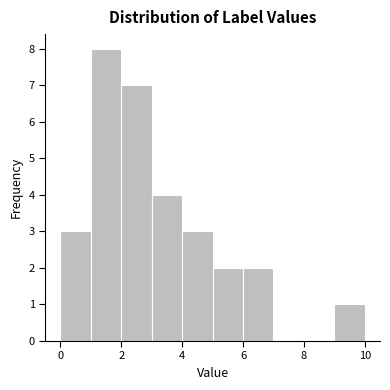

Reading left to right, transcribe this chart: for each bar, give the range it covers on the x-axis and its height. The values are not printed on the chart, so give them approximately, as read against the axis.

0 to 1: 3
1 to 2: 8
2 to 3: 7
3 to 4: 4
4 to 5: 3
5 to 6: 2
6 to 7: 2
7 to 8: 0
8 to 9: 0
9 to 10: 1